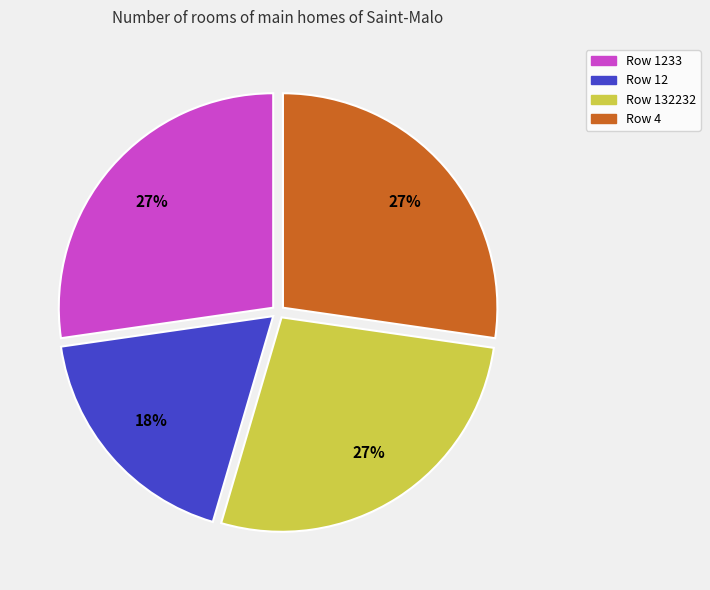

Combined, do Row 1233 and Row 12 account for over 50%?

No